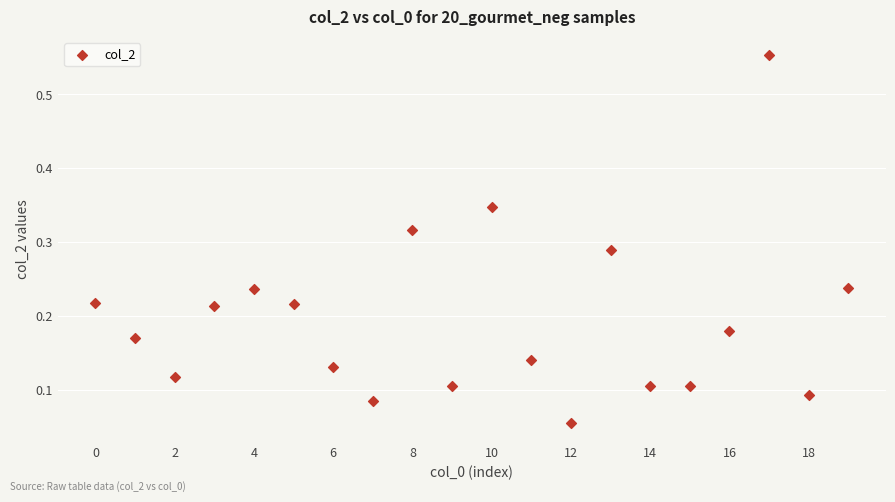

What is the range of Y values (max minus min)?

0.5